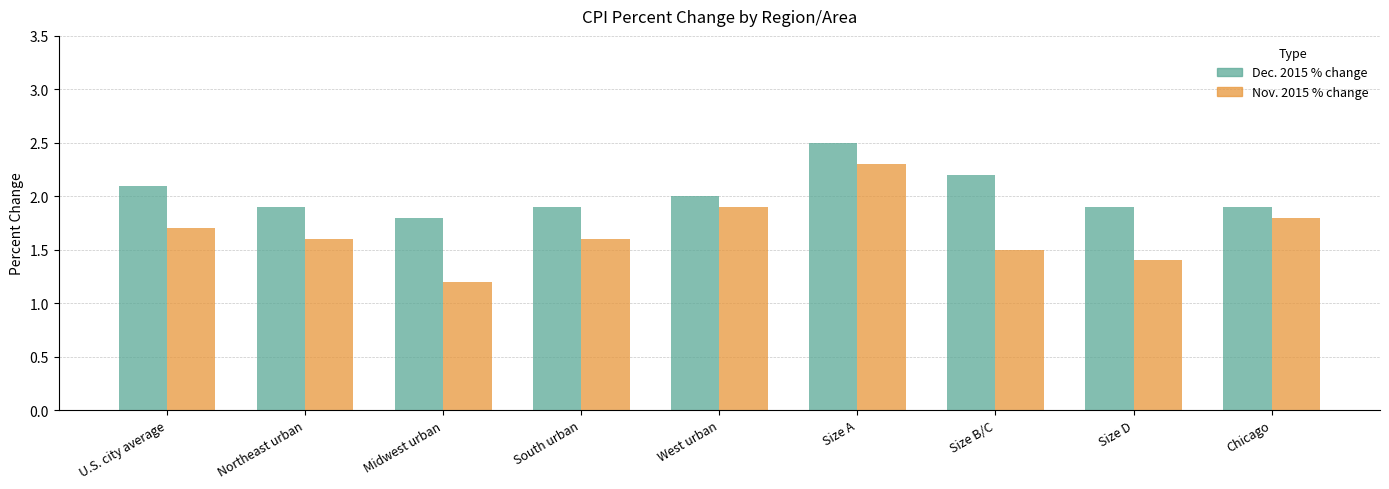

What is the lowest value of the Dec. 2015 % change series?

1.8